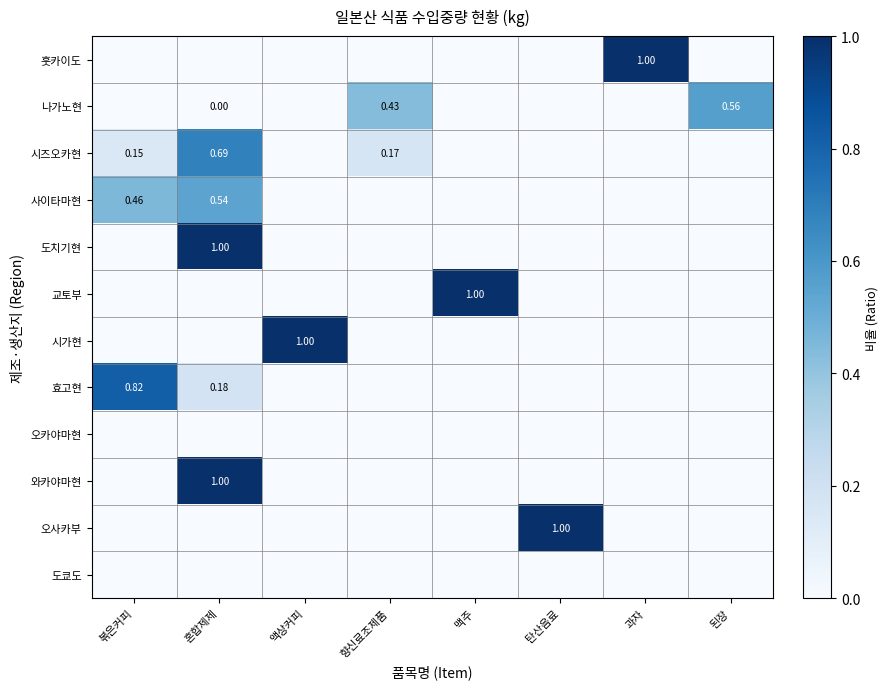

Is it true that 시즈오카현 equals 0.0 at 액상커피?

True